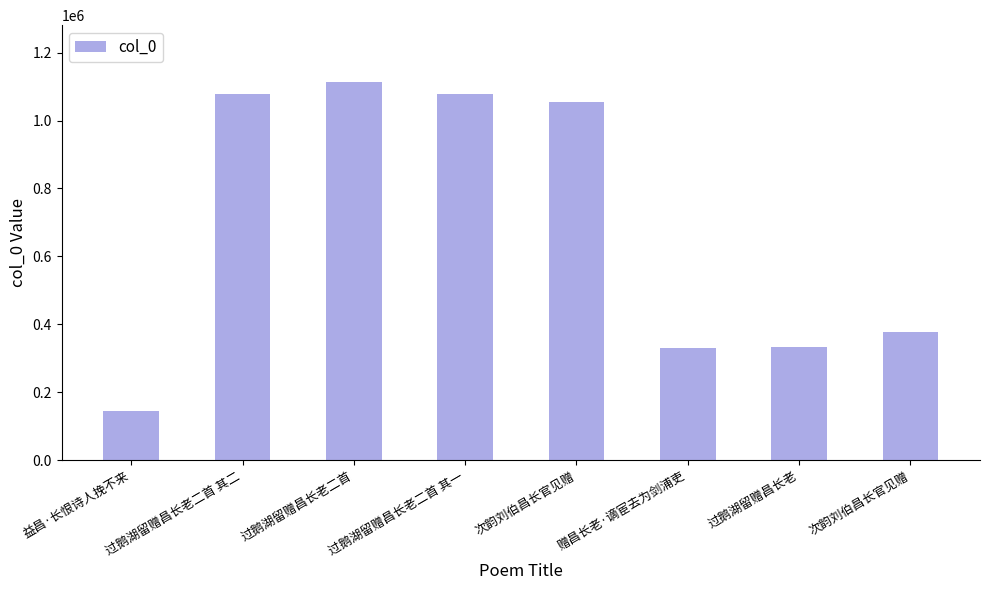

How many values are below 1053381?

4